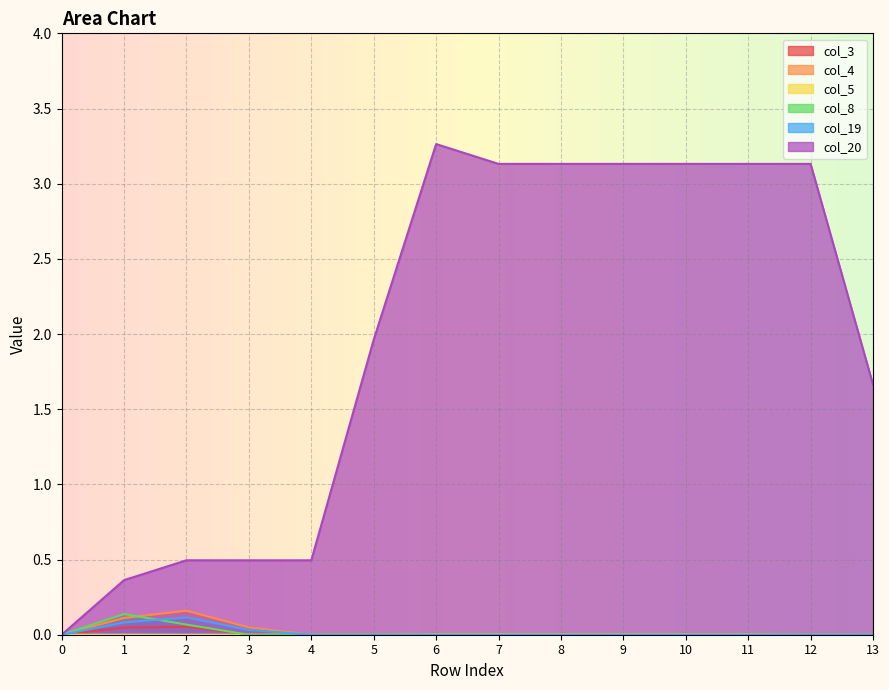

True or false: col_4 and col_19 cross at least once.

False